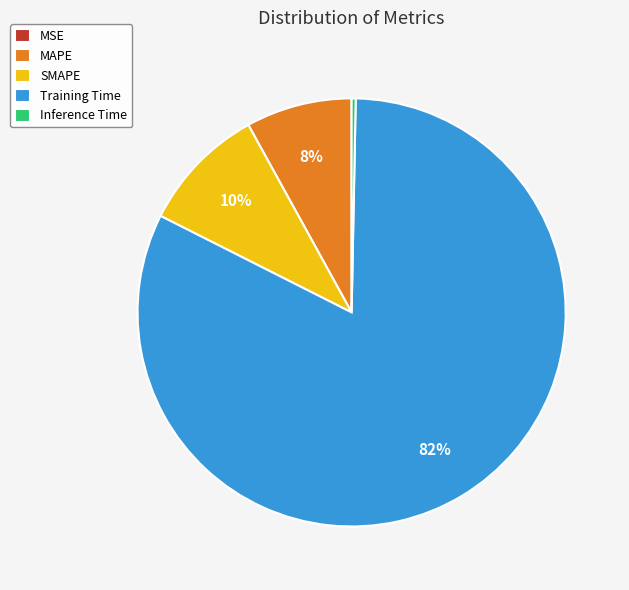

Between MAPE and Training Time, which is larger?

Training Time